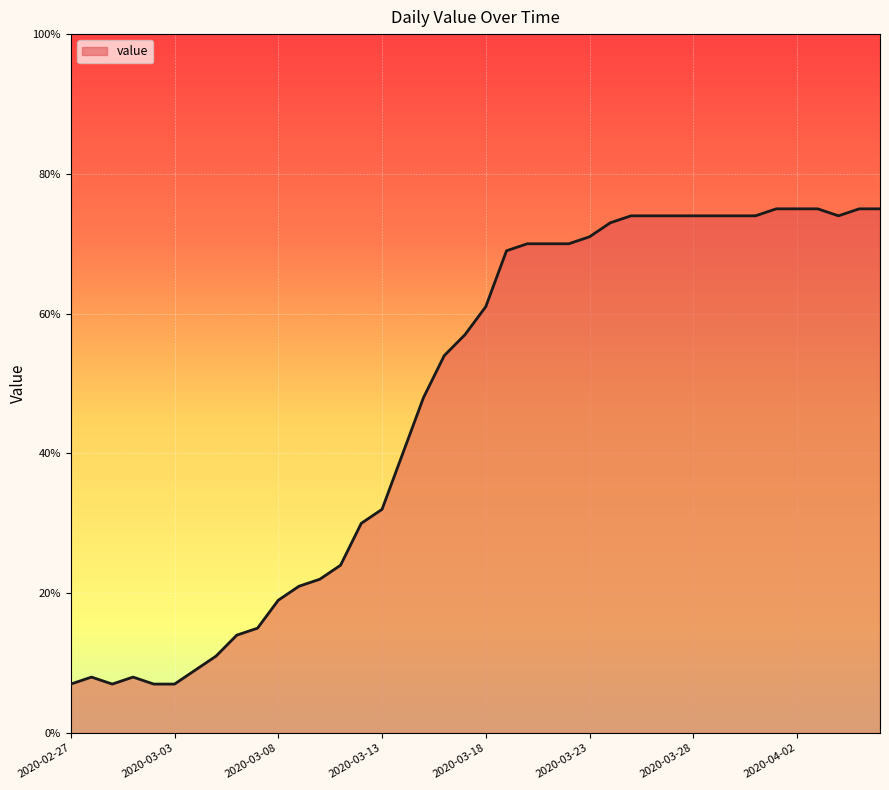

What is the difference between the maximum and minimum values?

68